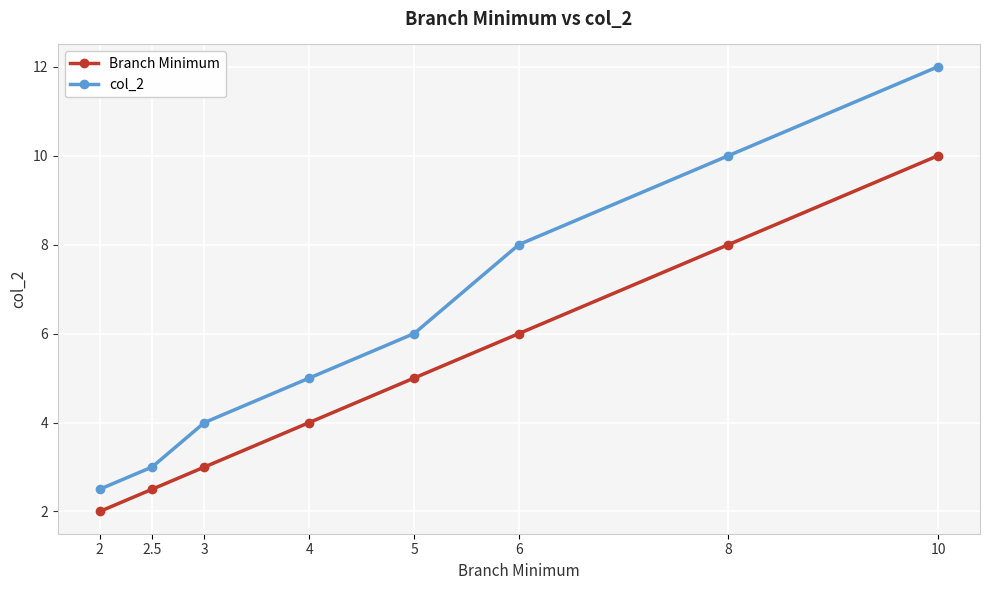

Is it true that Branch Minimum equals 5.0 at 5?

True